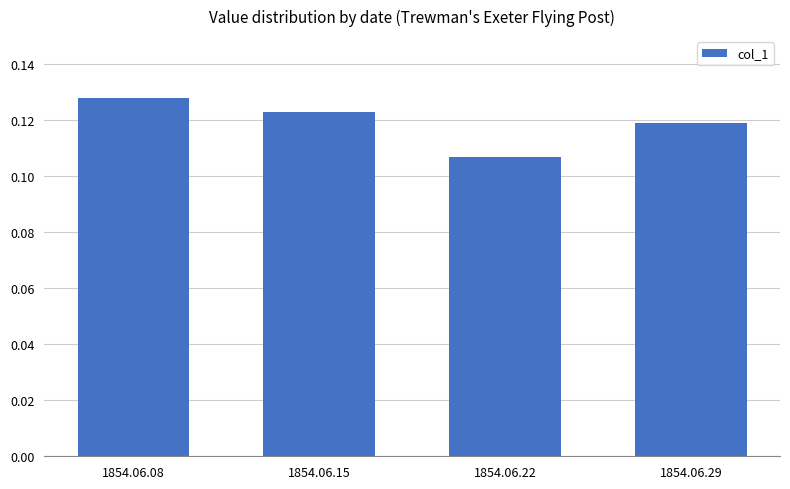

Are the bars grouped side by side (vs. stacked)?

No